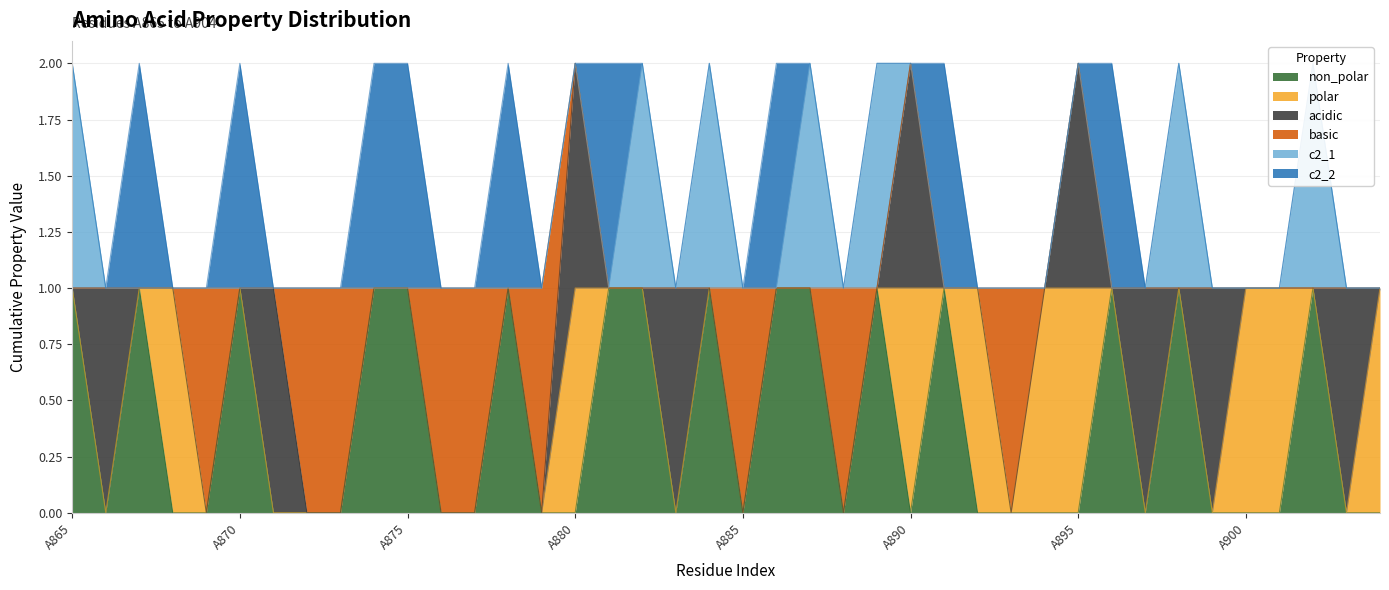

What is the maximum value for c2_2?

1